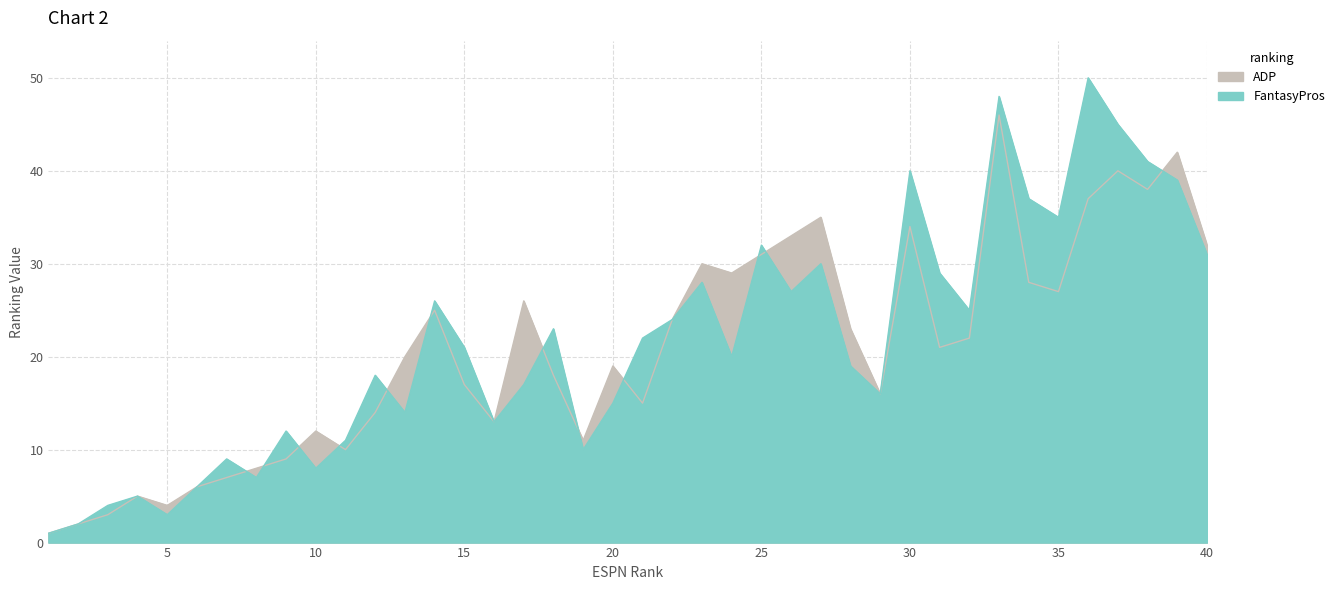

What are all the series names shown in the legend?

ADP, FantasyPros